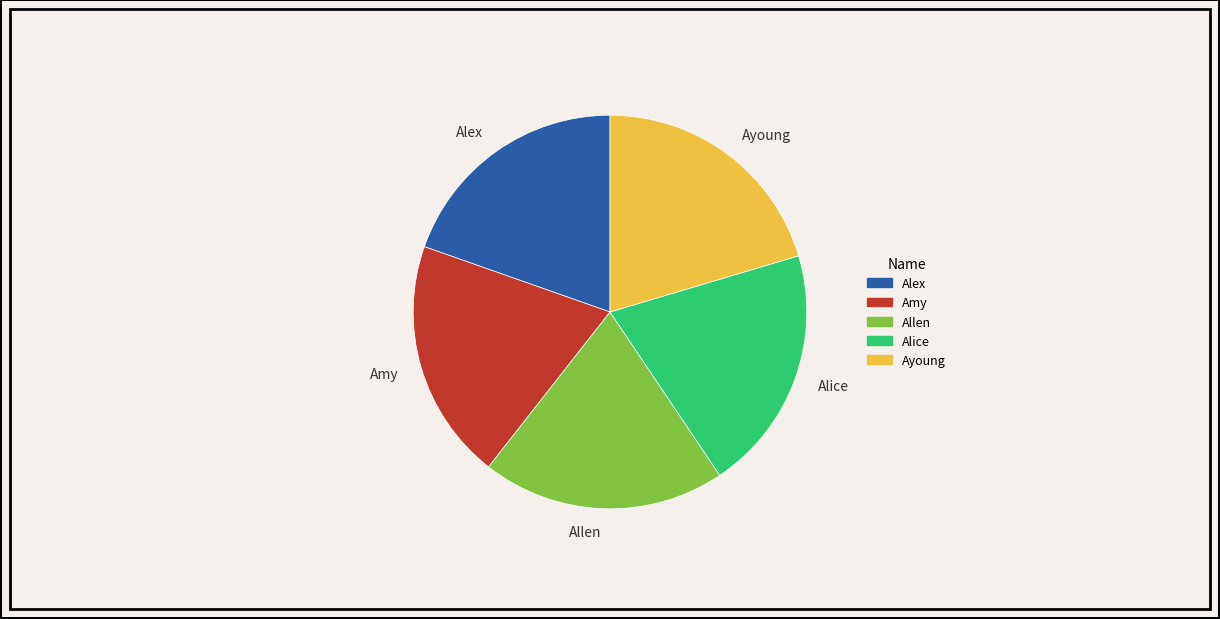

Is it true that Allen is 20% of the pie?

True